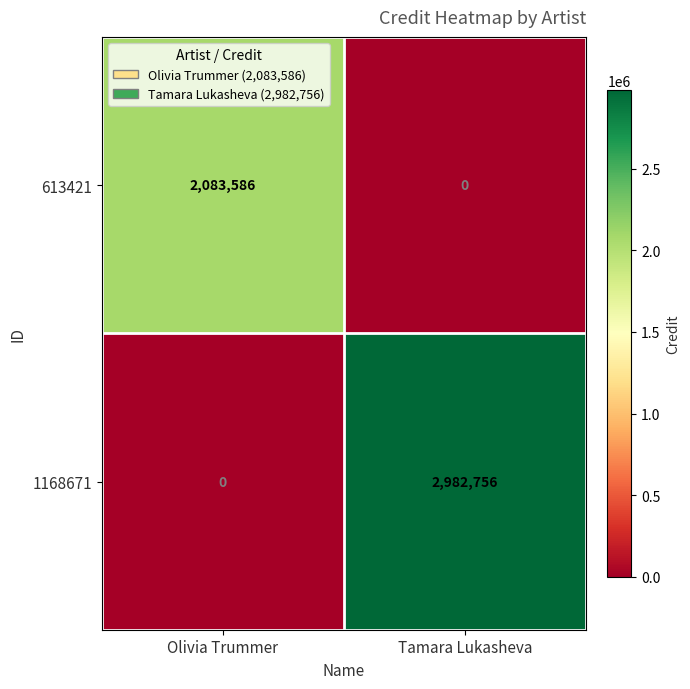

At Tamara Lukasheva, list the series in order from smallest to largest.

613421, 1168671